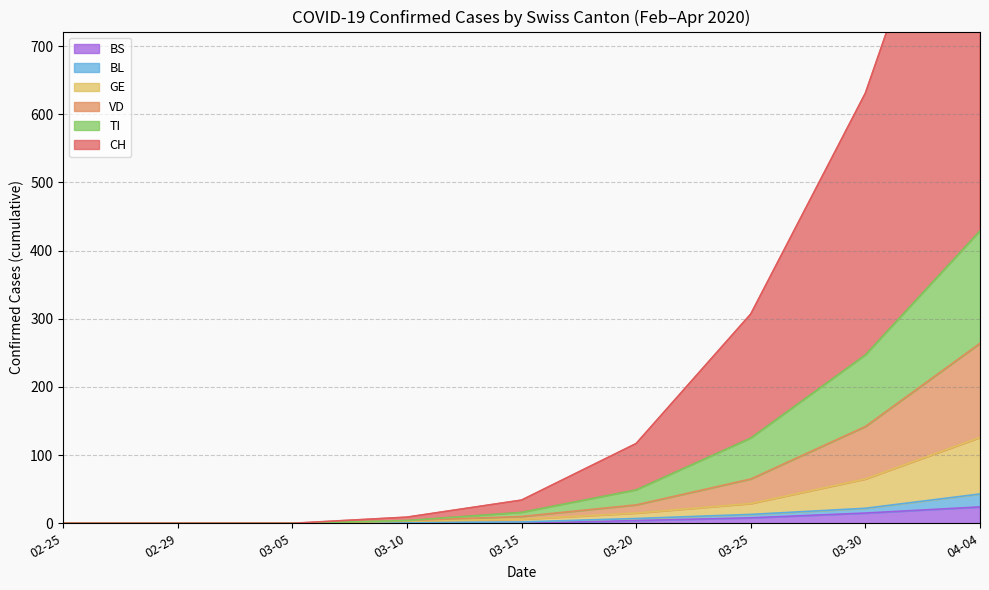

What is the average value of the BS series?

97